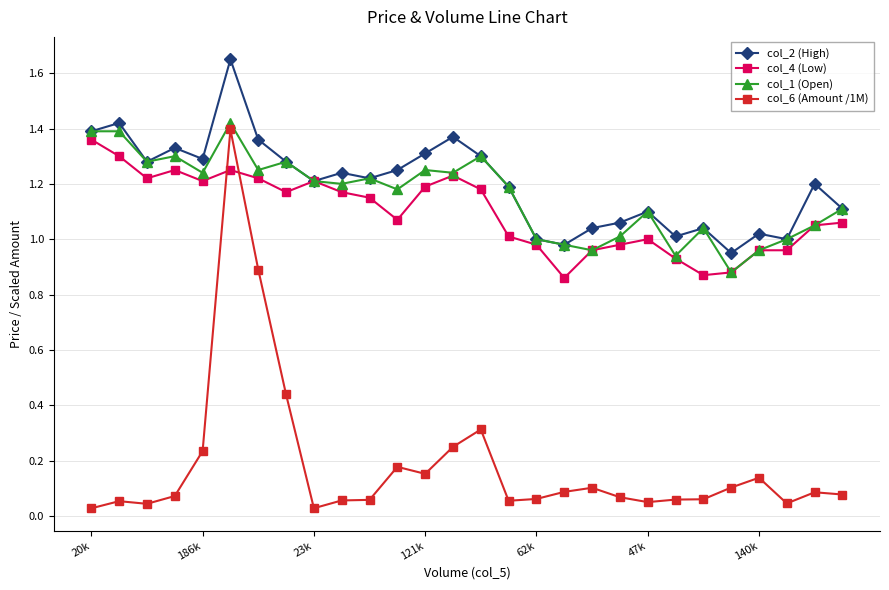

True or false: col_2 (High) has more than 2 interior local peaks.

True